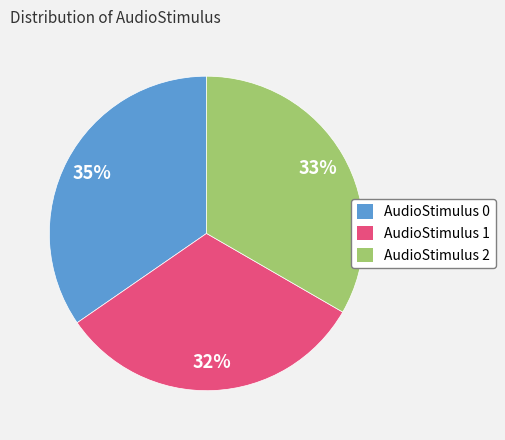

To the nearest percent, what is the average slice percentage?

33%